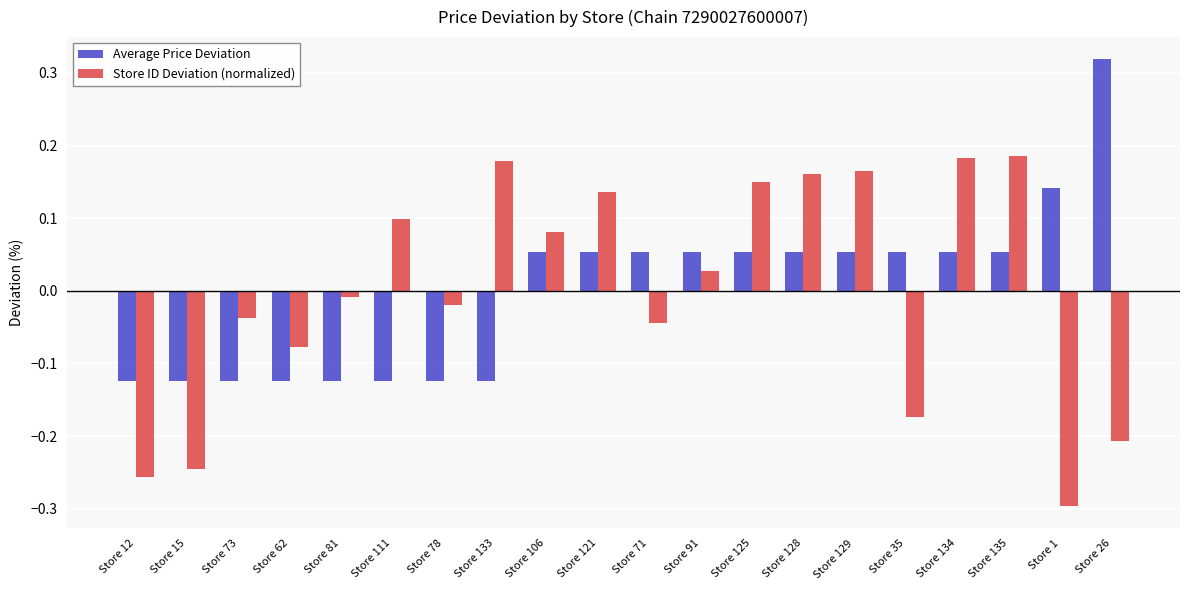

How many groups of bars are there?

20